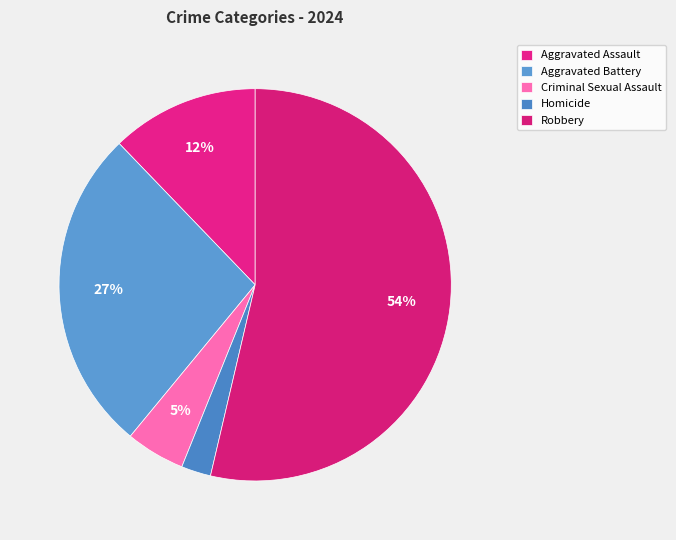

Rank the categories by value from lowest to highest.

Homicide, Criminal Sexual Assault, Aggravated Assault, Aggravated Battery, Robbery